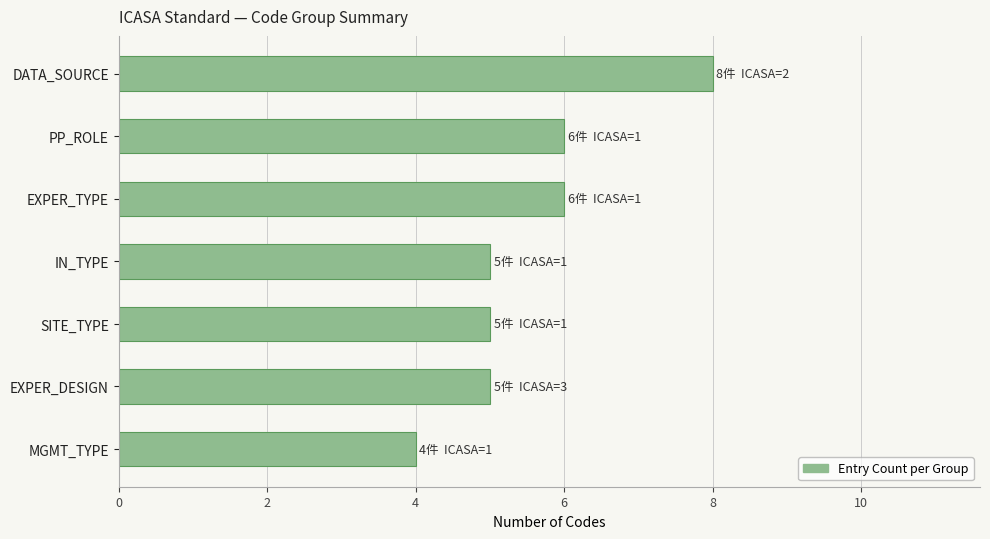

Is it true that the value at EXPER_DESIGN is 9?

False